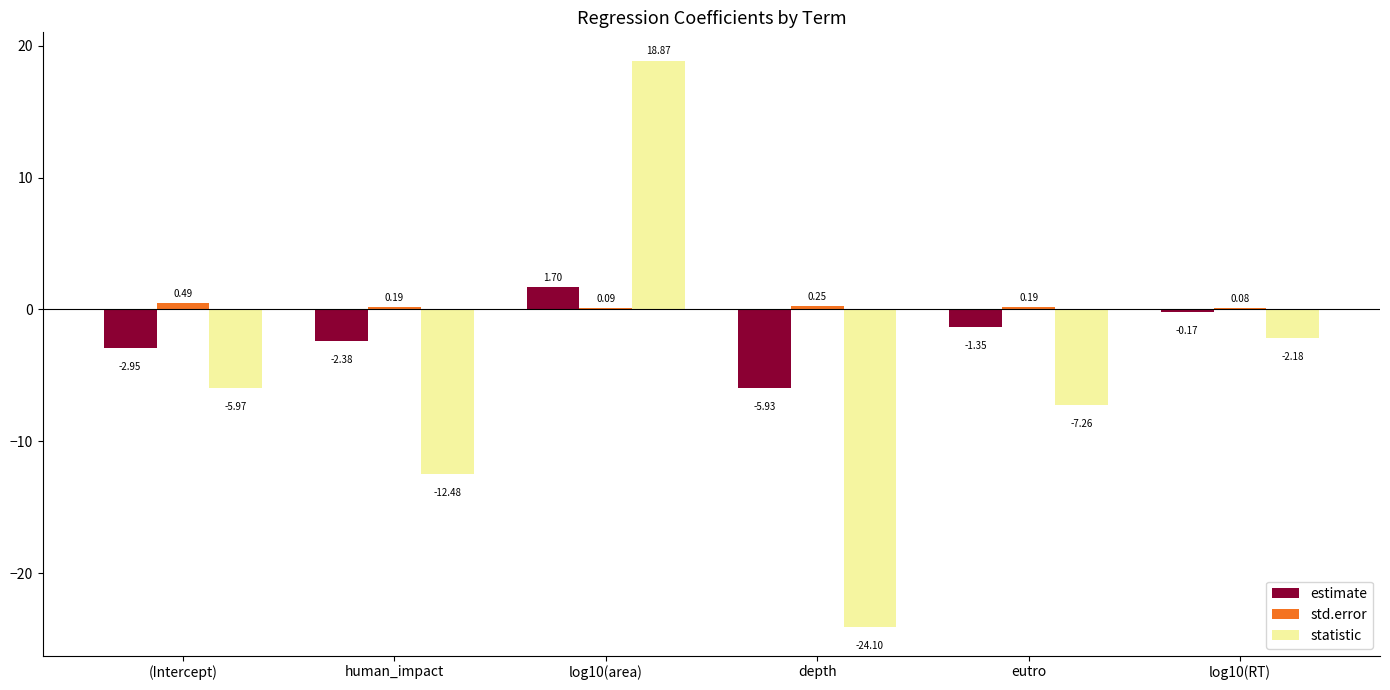

Does the chart contain stacked bars?

No